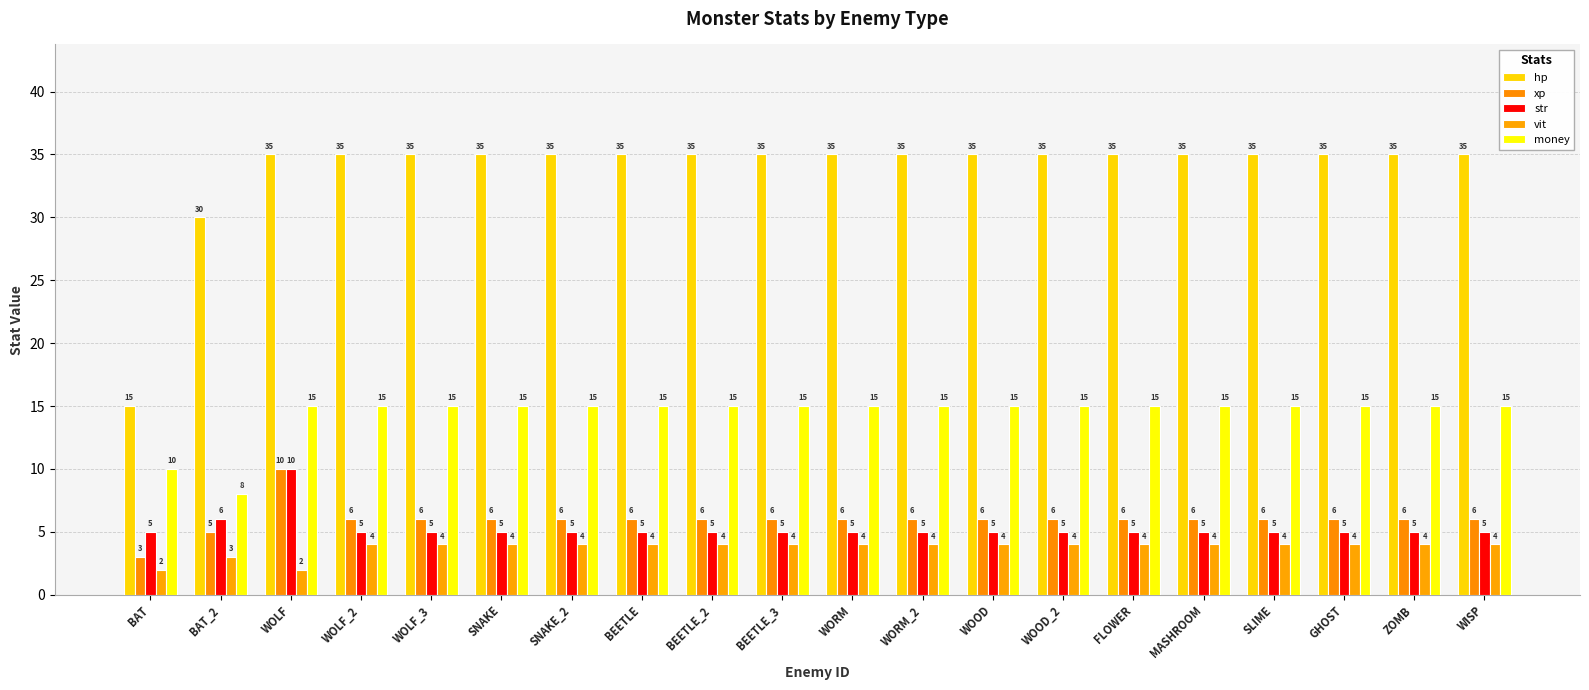

The value of str at BEETLE_3 is 7. True or false?

False